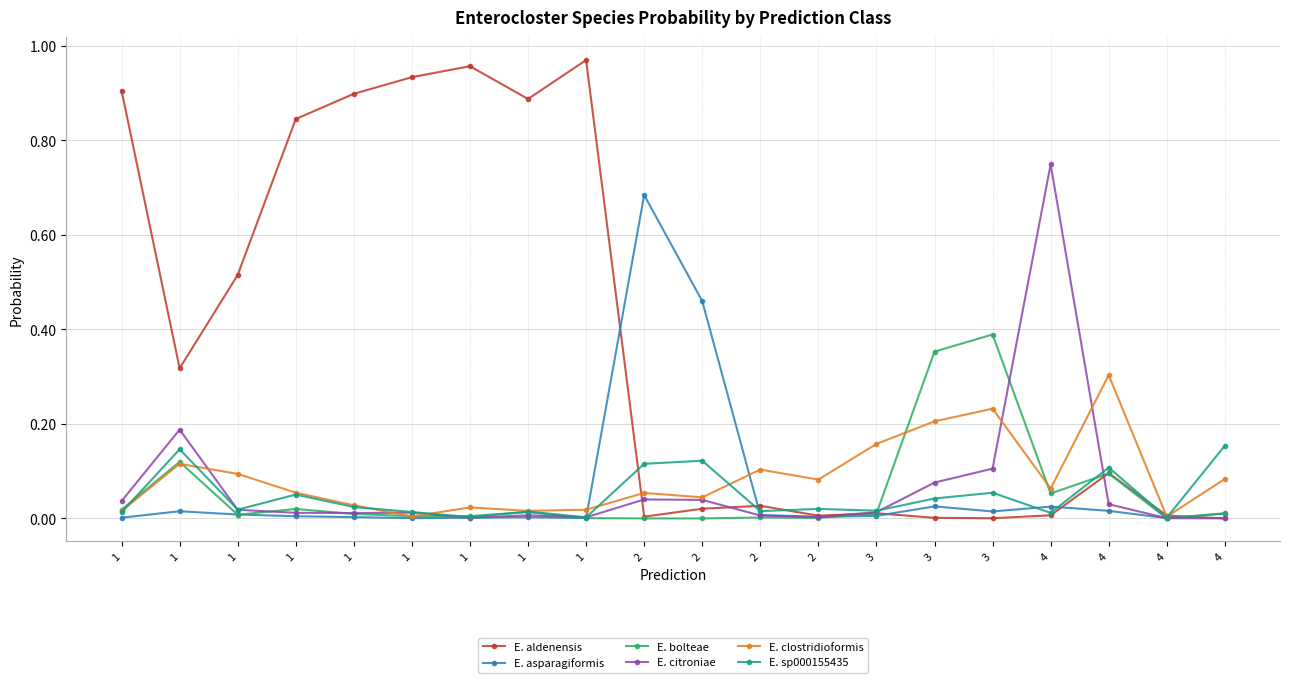

Is it true that E. aldenensis equals 0.0 at 4?

True